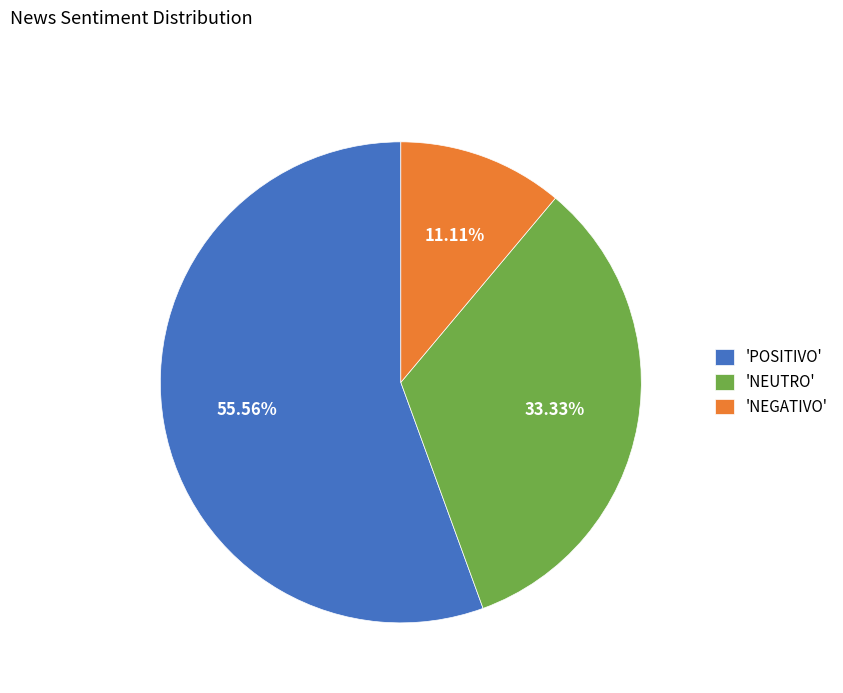

Is the sum of 'POSITIVO' and 'NEUTRO' greater than half?

Yes